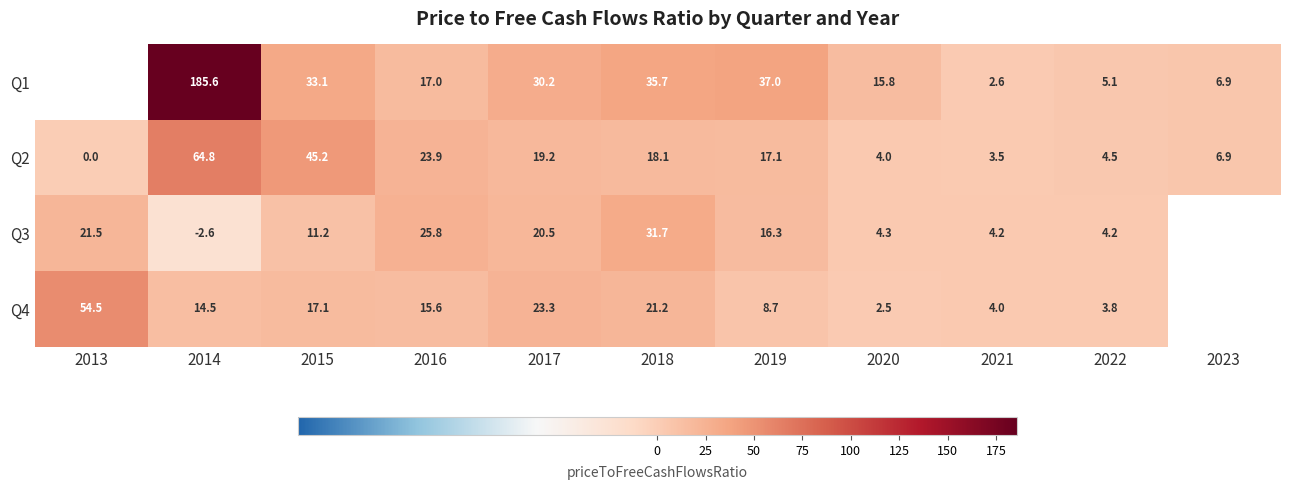

Is the value of Q3 at 2018 greater than the value of Q4 at 2022?

Yes